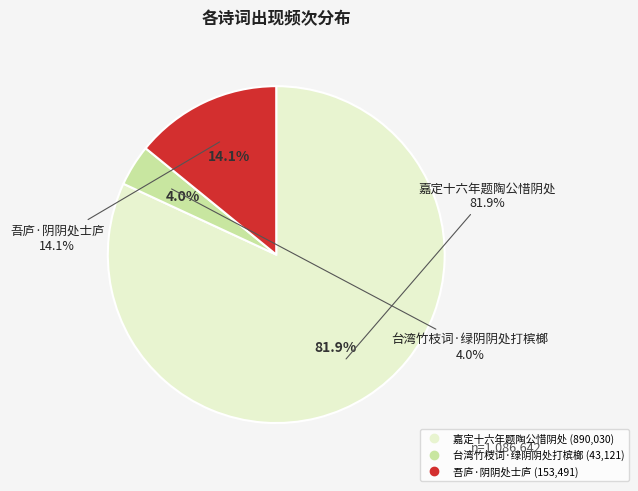

To the nearest percent, what is the combined percentage of 吾庐·阴阴处士庐 and 台湾竹枝词·绿阴阴处打槟榔?

18%